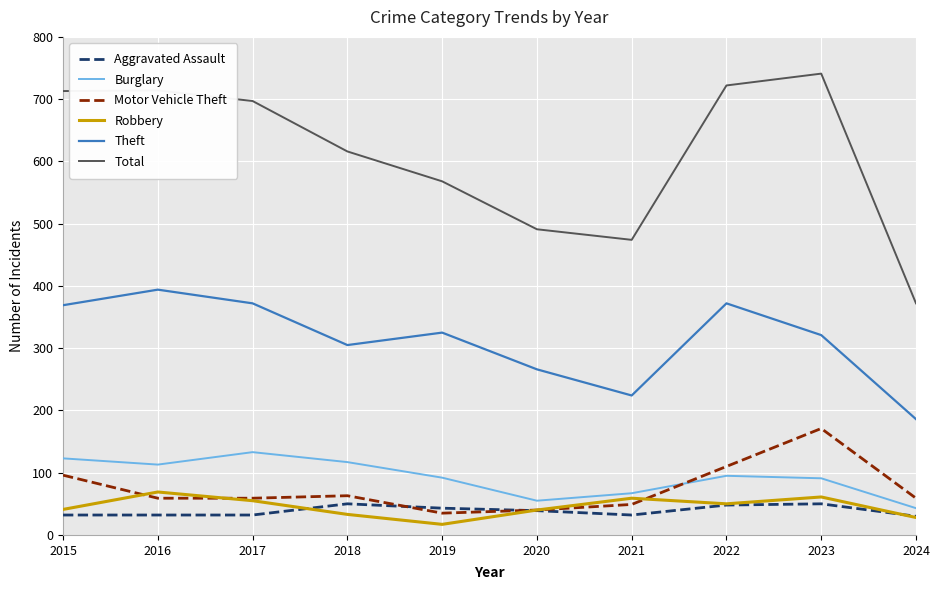

What is the difference between the highest and lowest values at 2024?

344